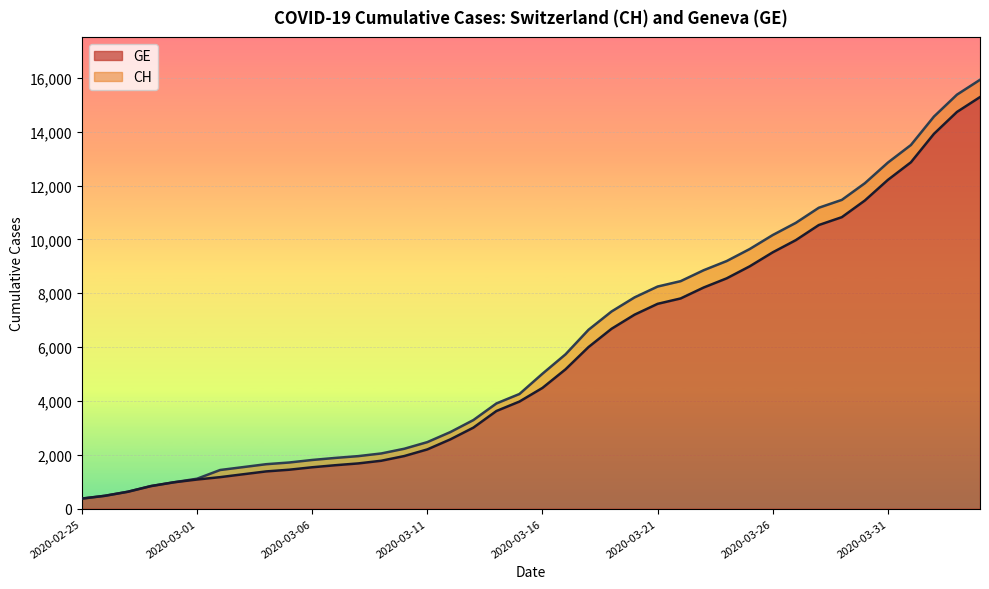

At which category does the chart reach its minimum across all series?

2020-02-25